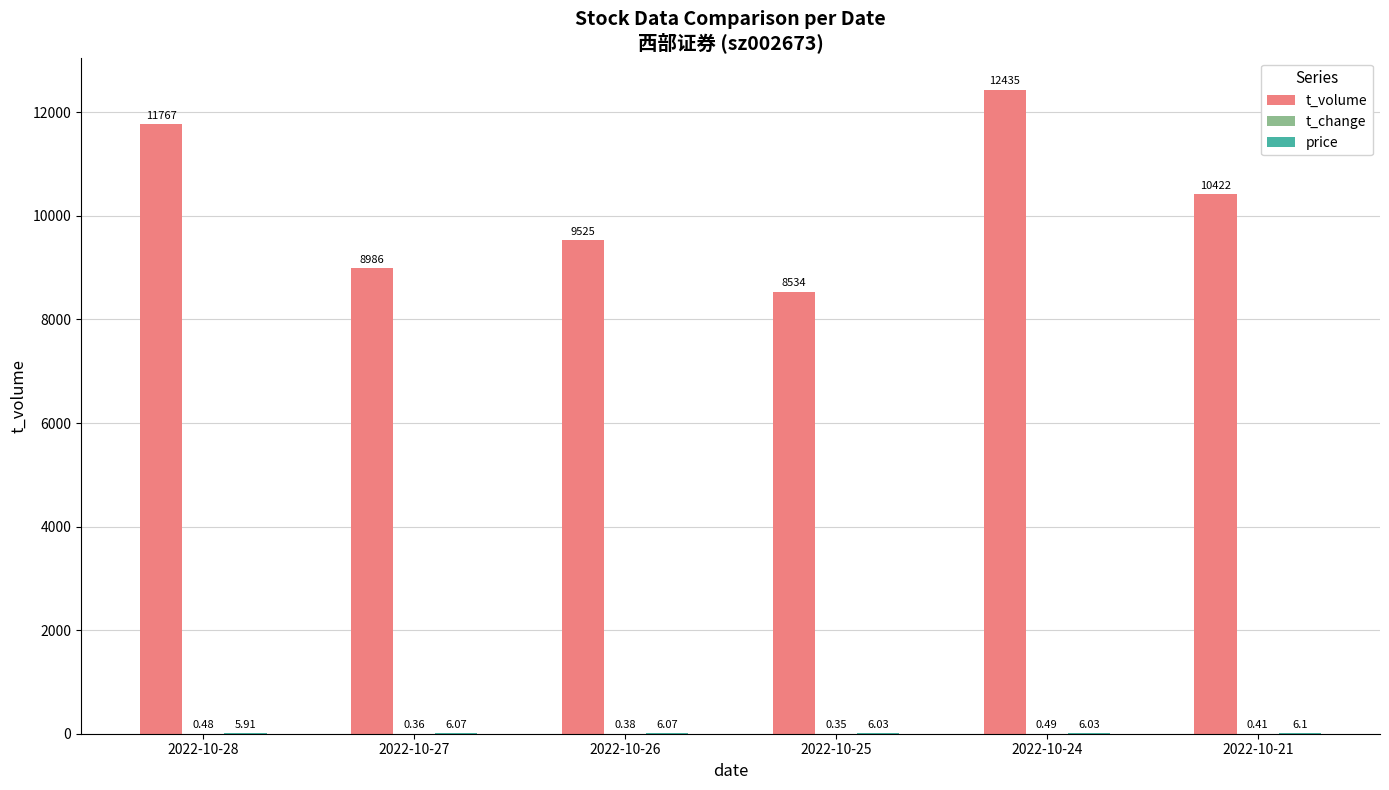

Which series changed the most between 2022-10-27 and 2022-10-26?

t_volume